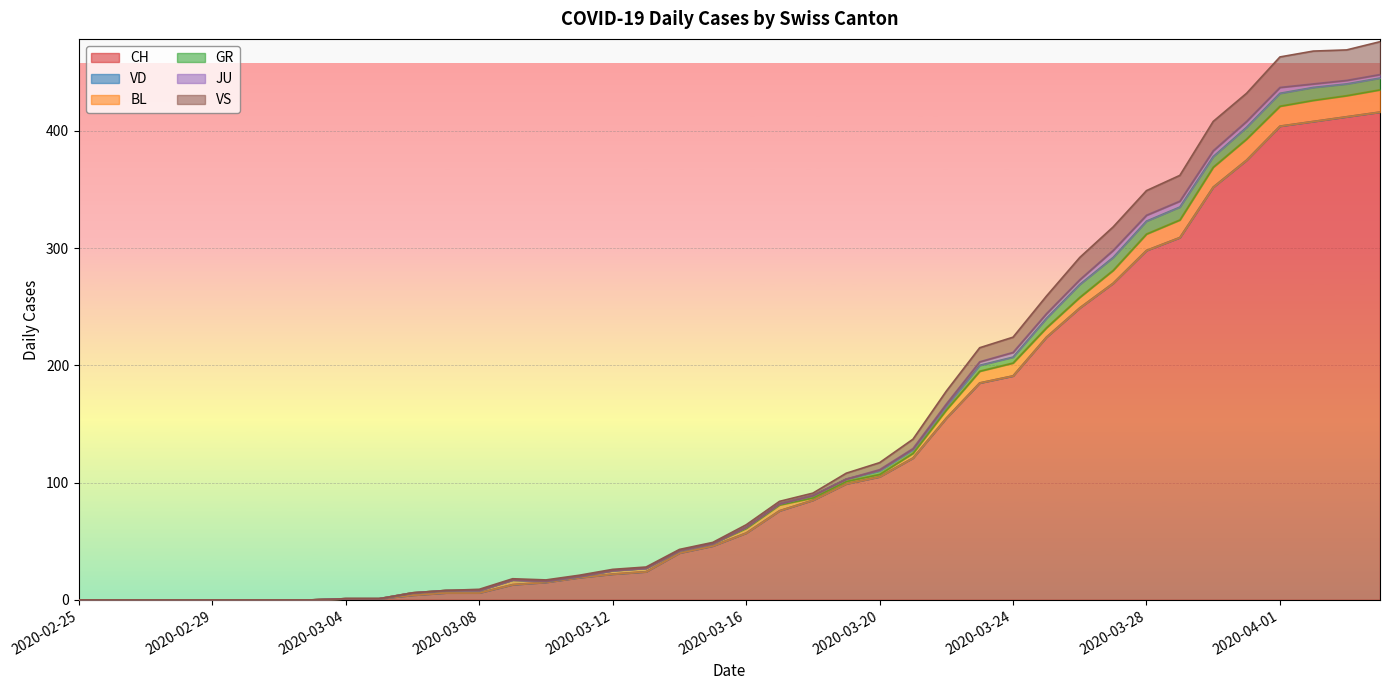

Which series has the largest total across all categories?

CH